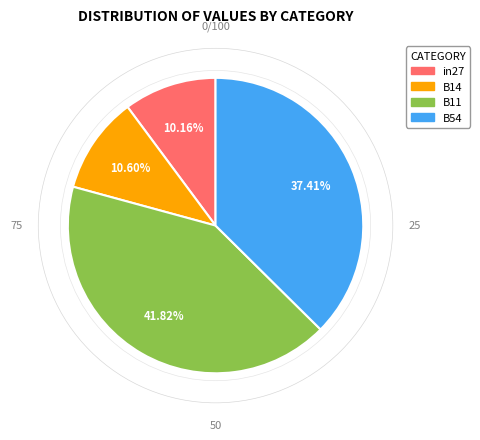

To the nearest percent, what is the difference between the largest and smallest slice percentages?

32%